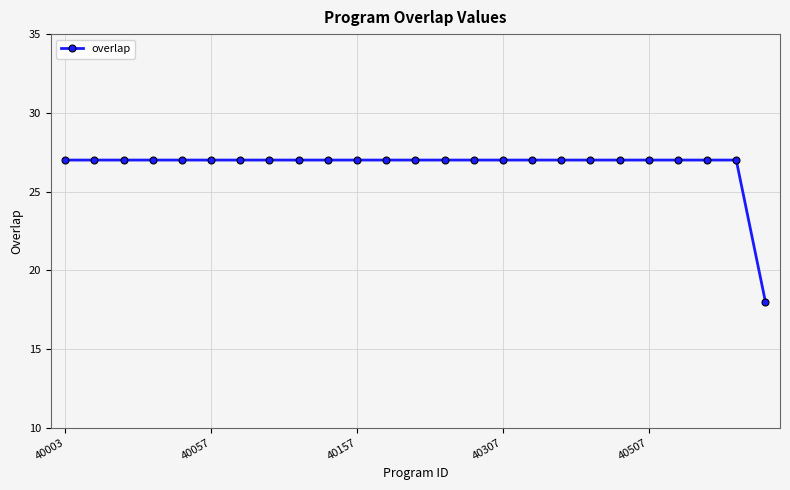

What is the minimum value shown in the chart?

18